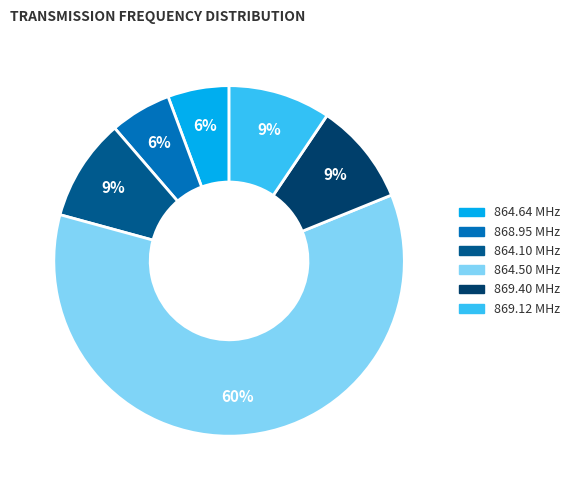

What percentage is the 864.64 MHz slice, to the nearest percent?

6%